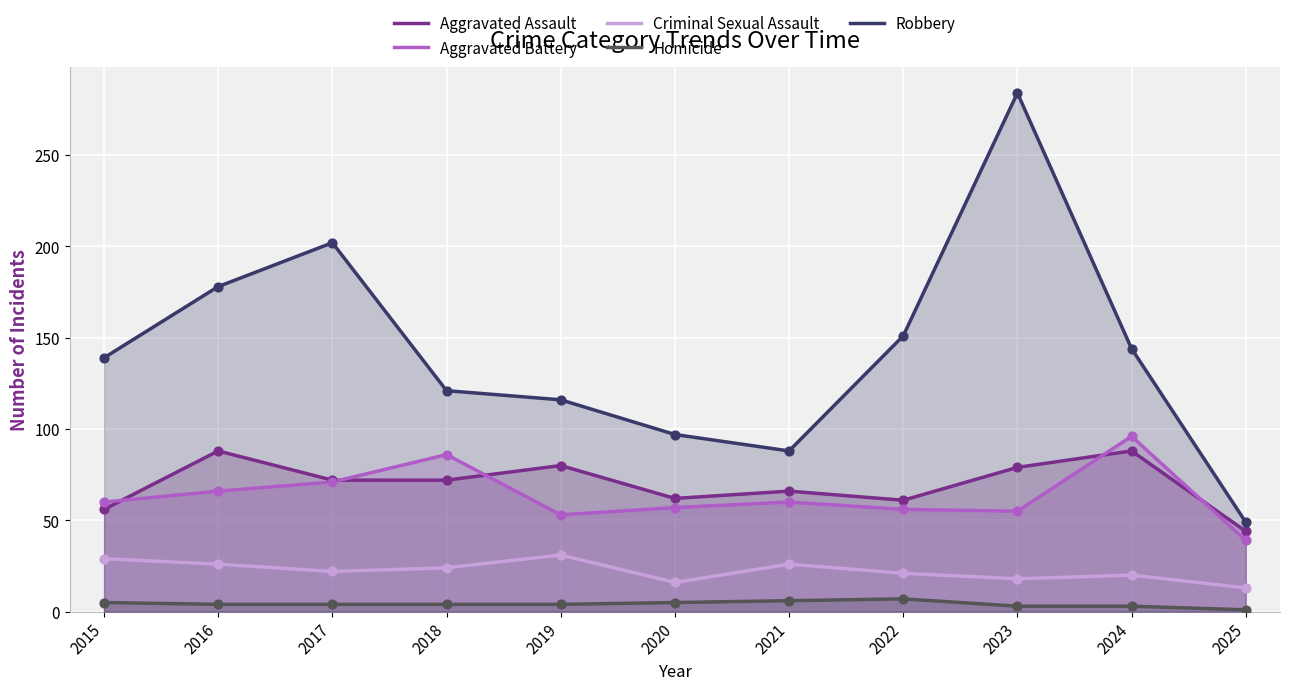

Which series reaches the minimum Y coordinate?

Homicide